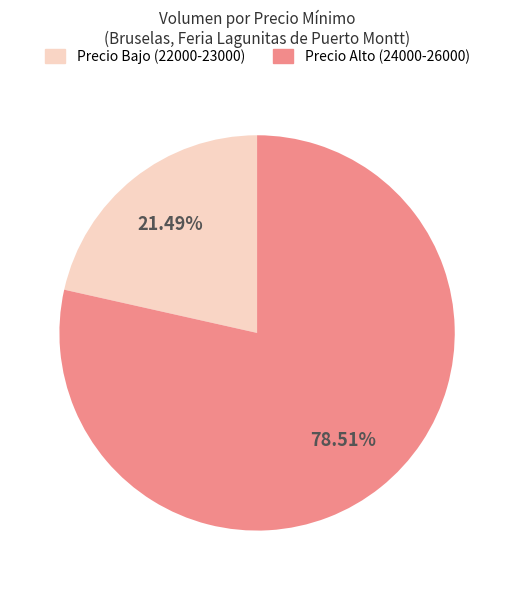

How many slices are in this pie chart?

2